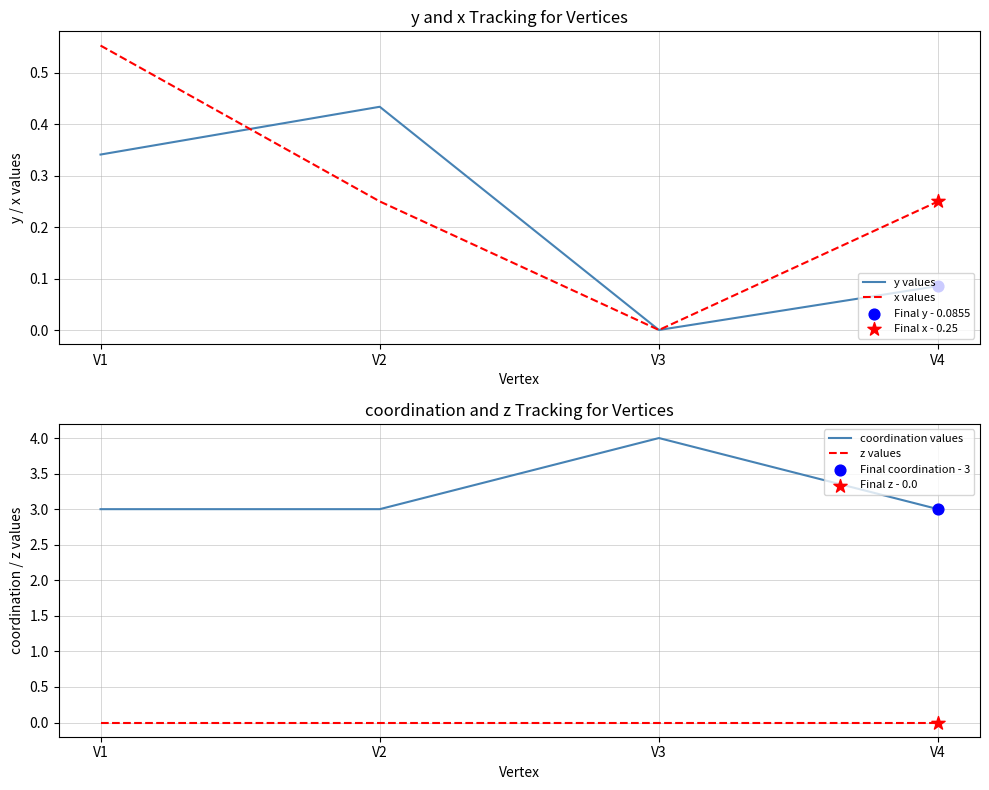

Which series has the largest Y range (max minus min)?

coordination values